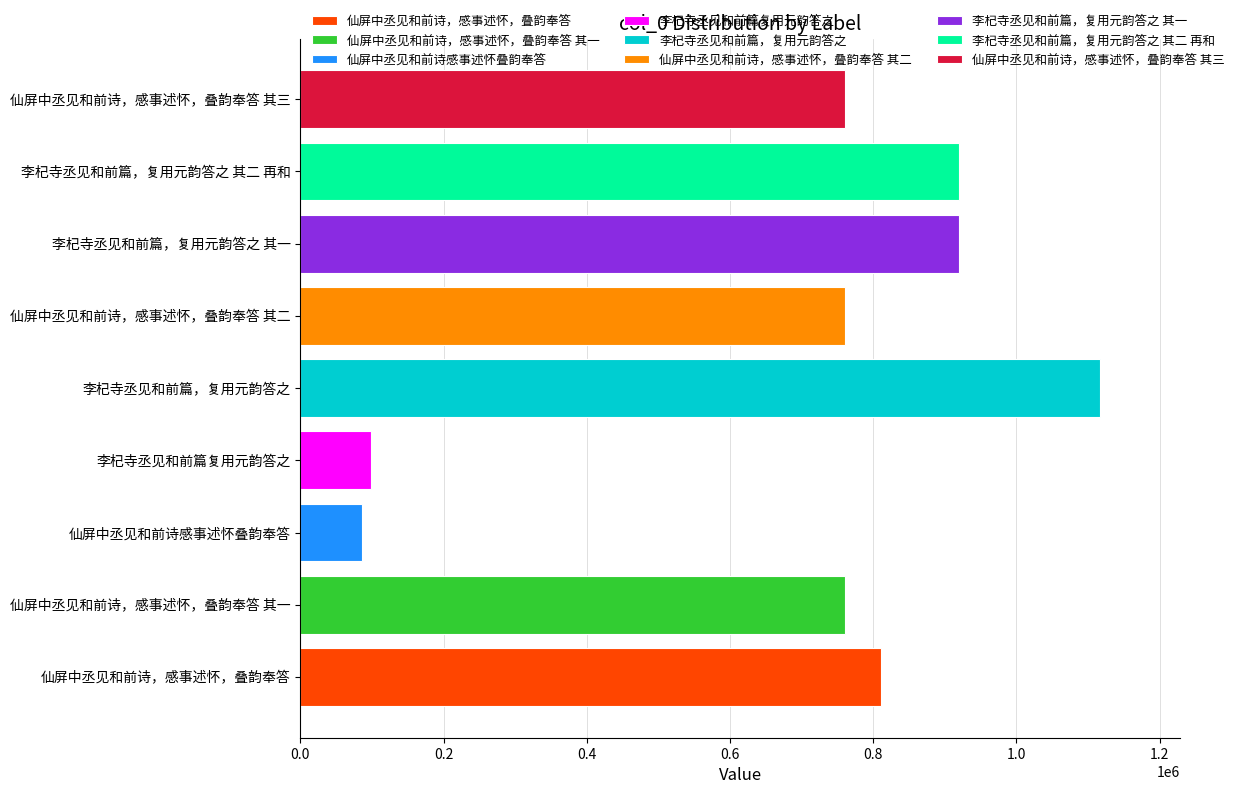

Approximately how many times larger is the value at 仙屏中丞见和前诗，感事述怀，叠韵奉答 compared to 李杞寺丞见和前篇，复用元韵答之 其二 再和?

0.9